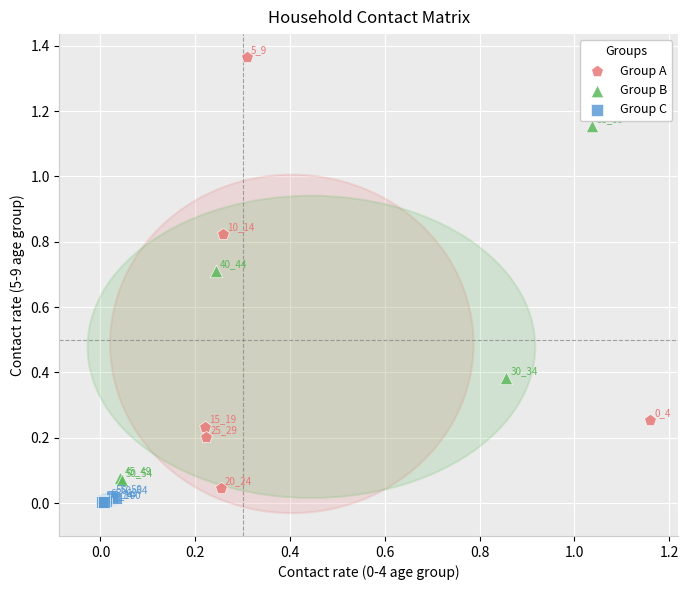

Which series reaches the minimum Y coordinate?

Group C